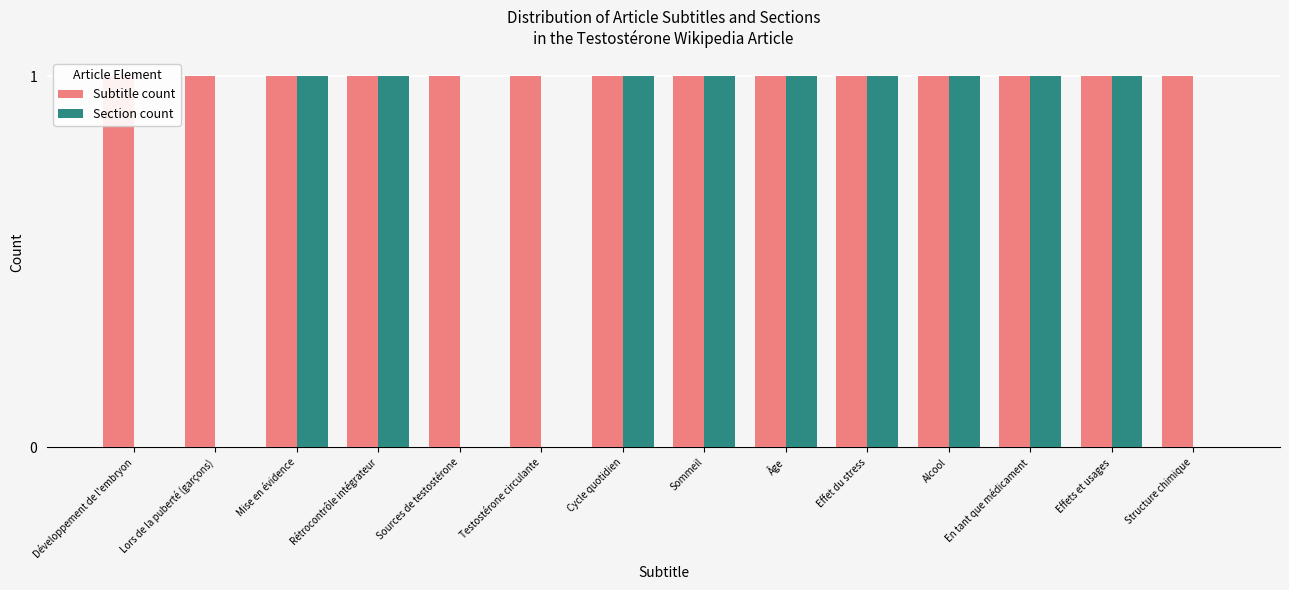

What is the value of the Section count bar at the 9th from the left?

1